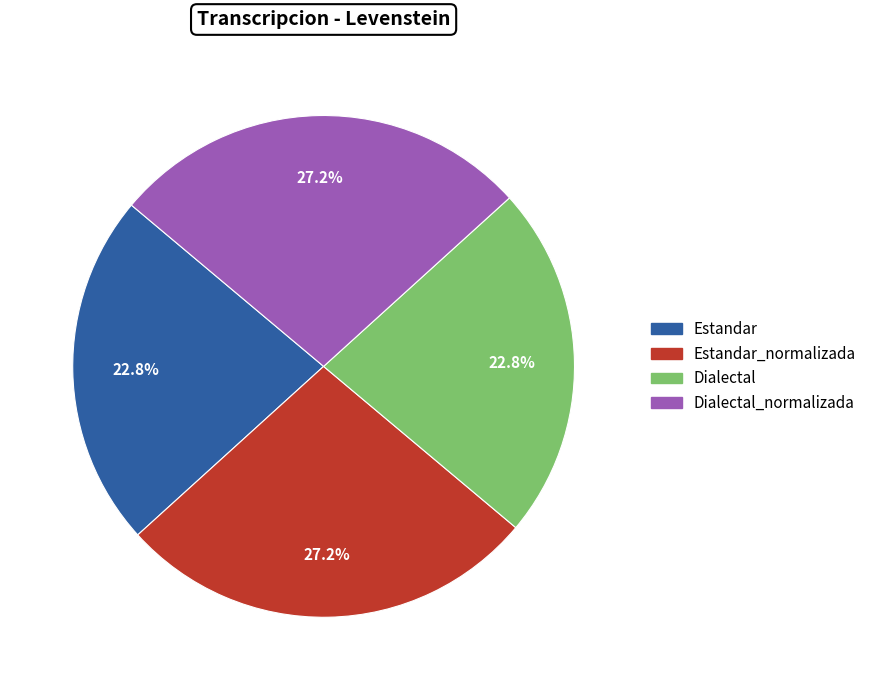

What portion of the pie excludes Estandar?

77.2%